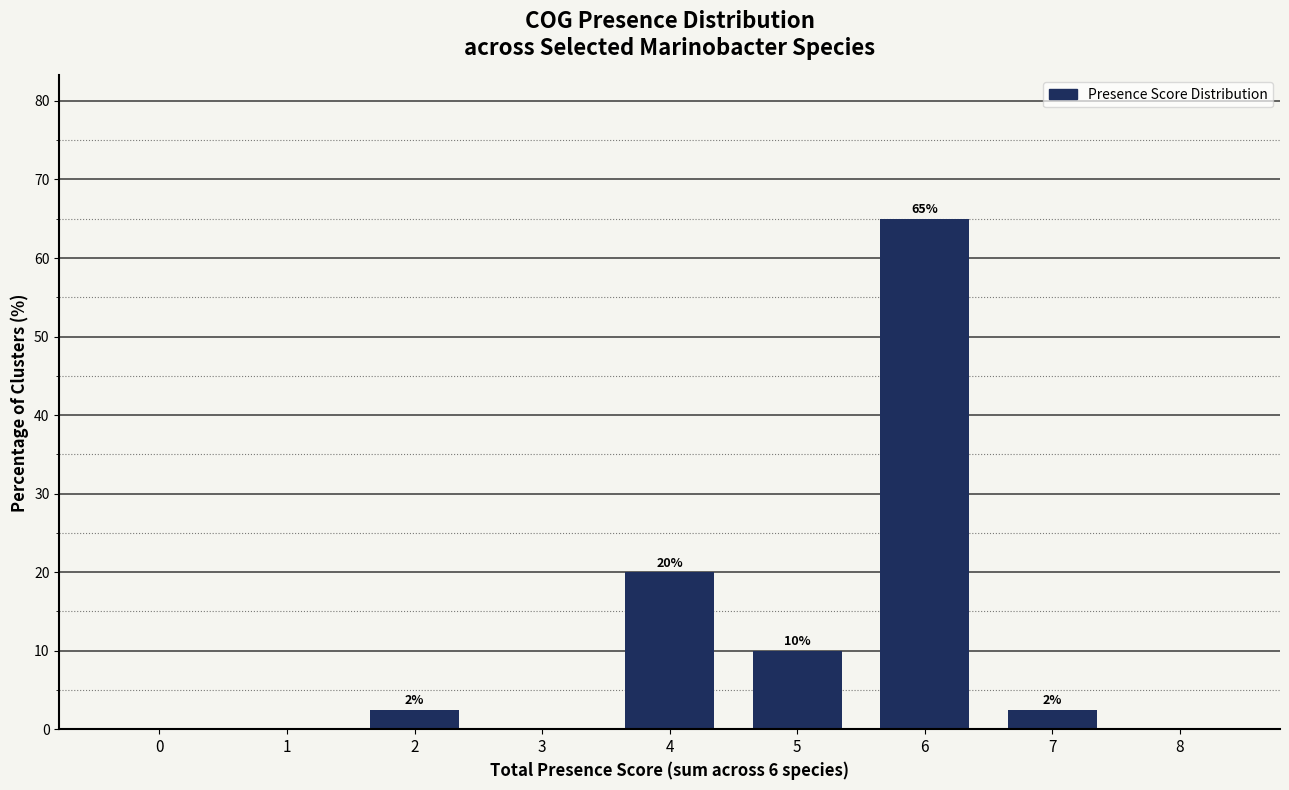

Which label corresponds to the largest value in the chart?

6